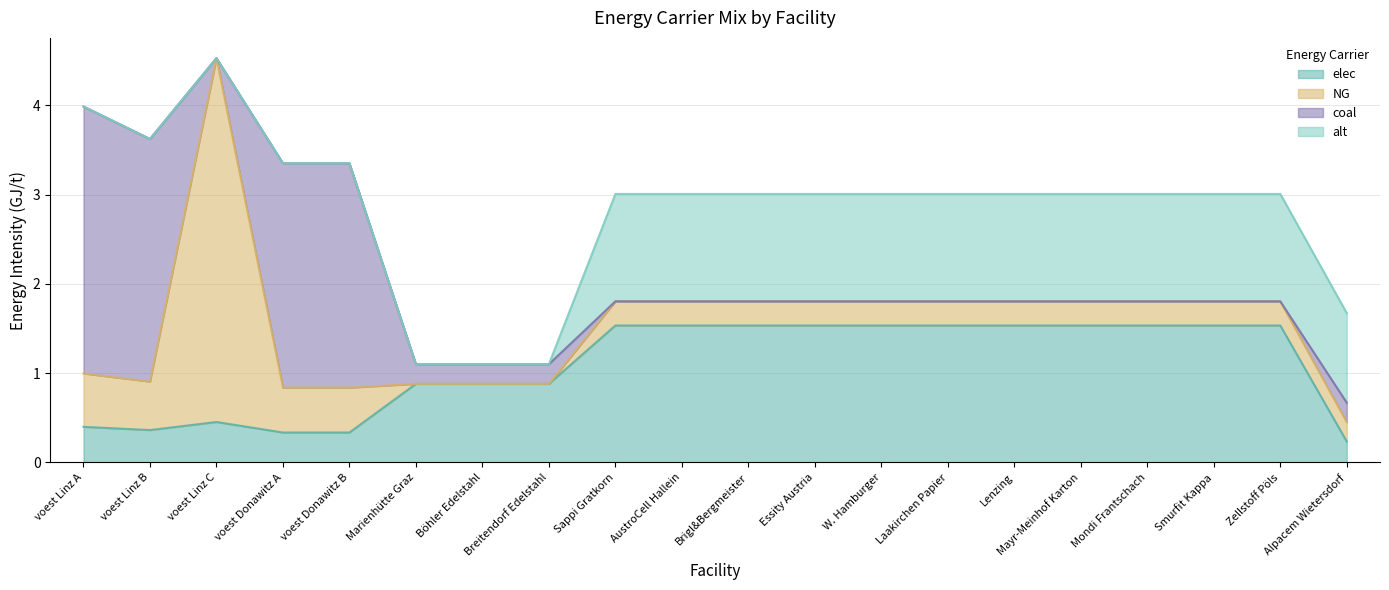

What is the difference between the second highest and second lowest values in the alt series?

1.2